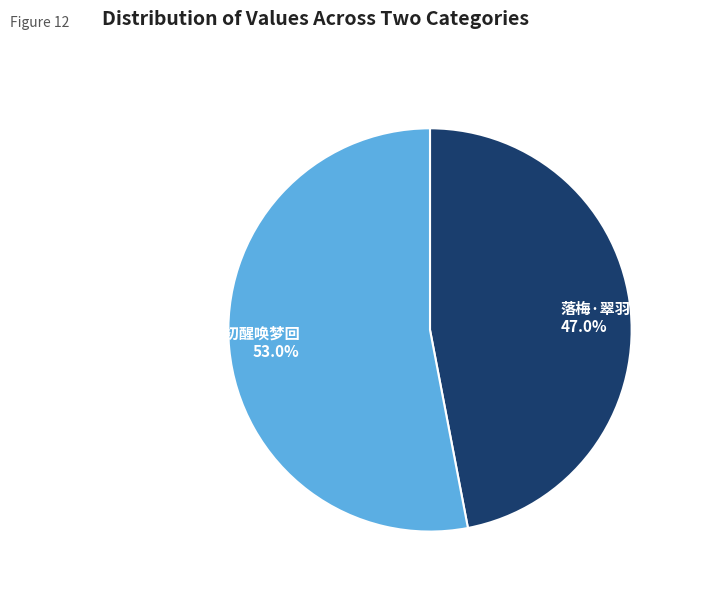

To the nearest percent, what percentage of the pie is 两峰睡觉·宿酒初醒唤梦回?

53%